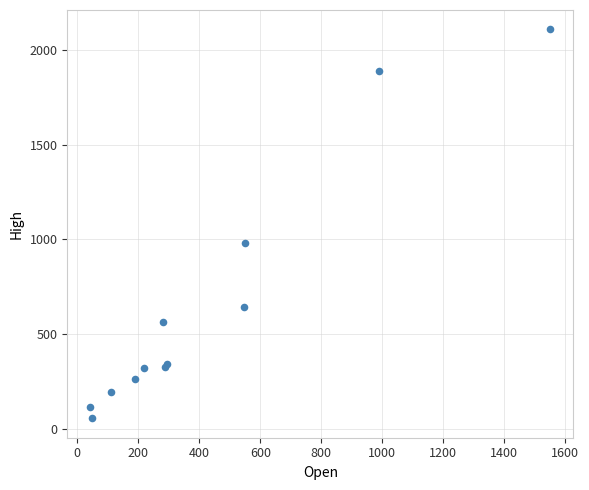

What Y value in the scatter plot is closest to 1081?

978.6